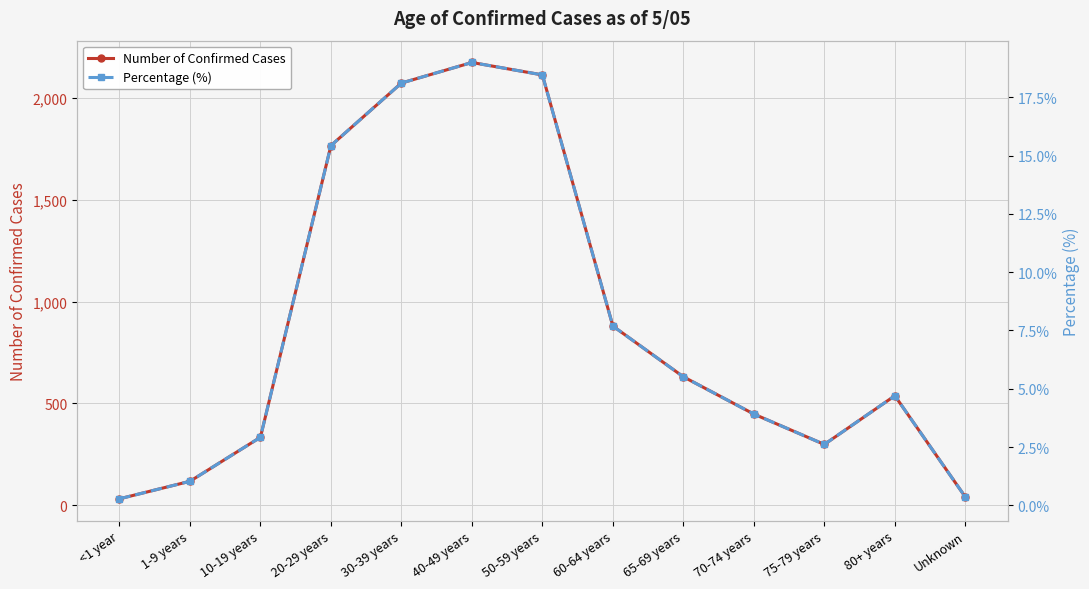

The value of Number of Confirmed Cases at <1 year is 50.7. True or false?

False